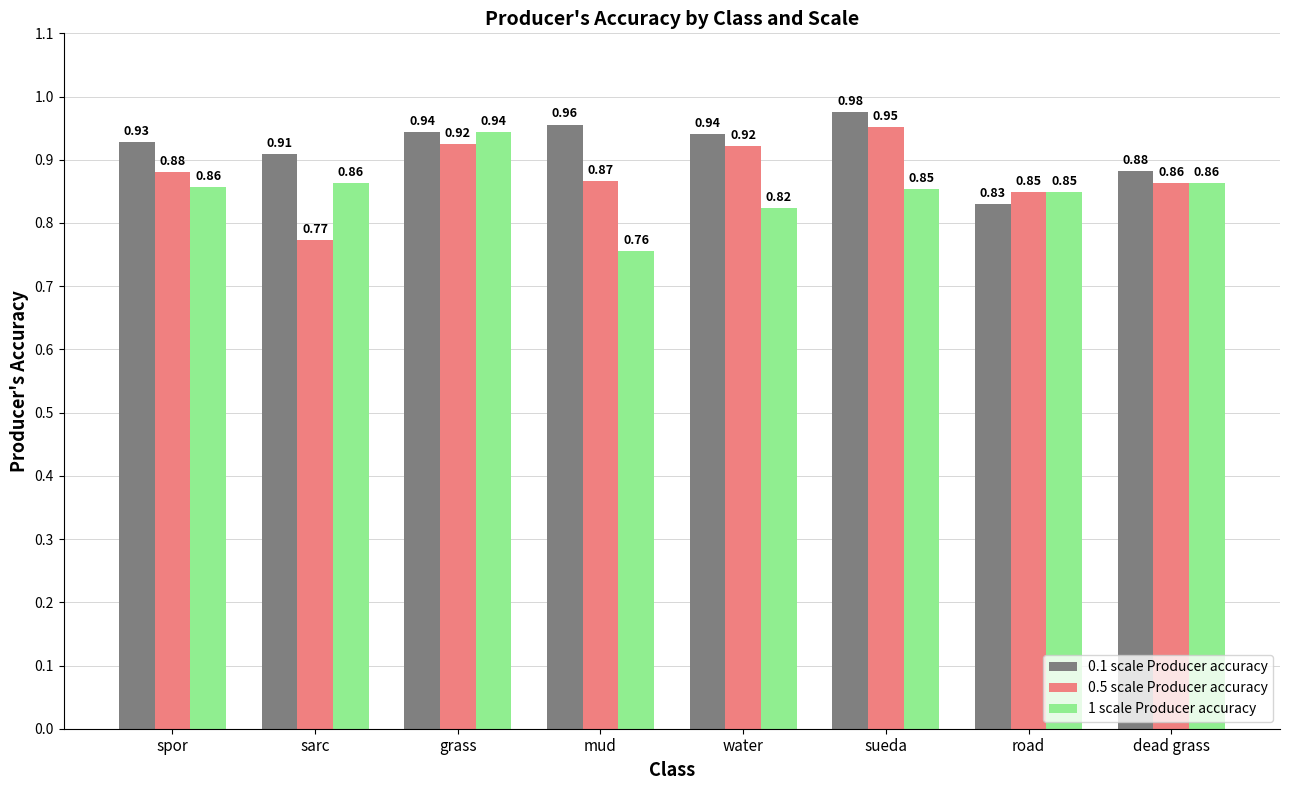

How many bars are there in total?

24